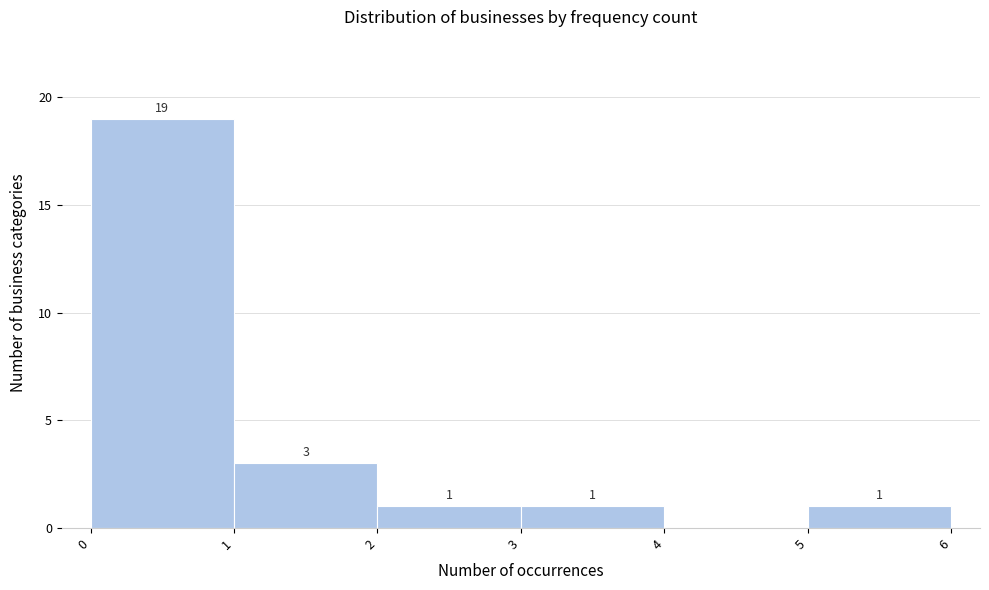

Reading right to left, list all the values displayed in this chart.

5=1	4=0	3=1	2=1	1=3	0=19